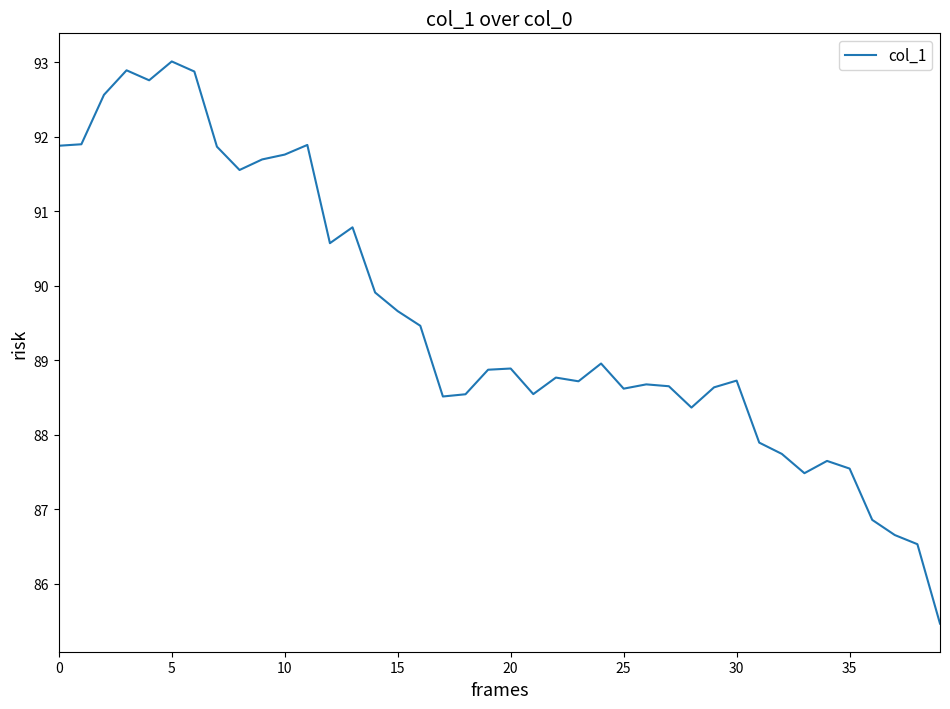

True or false: the data has more than 1 interior local peaks.

True